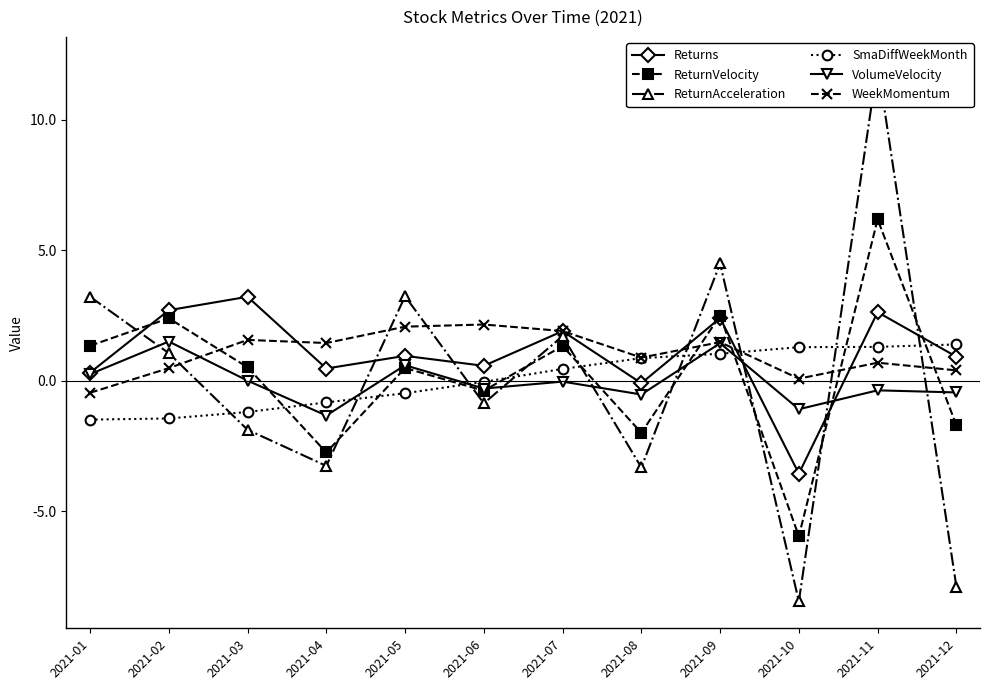

Between which two adjacent categories do Returns and SmaDiffWeekMonth first intersect?

2021-07 and 2021-08